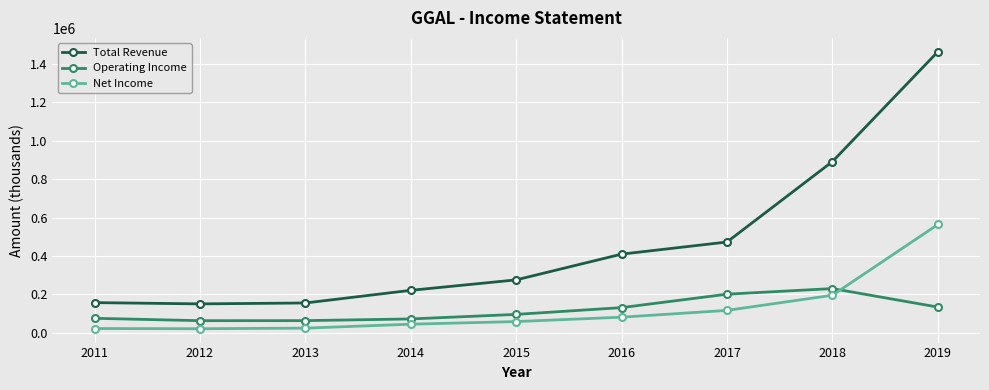

How many values in the Net Income series are below 58900?

4